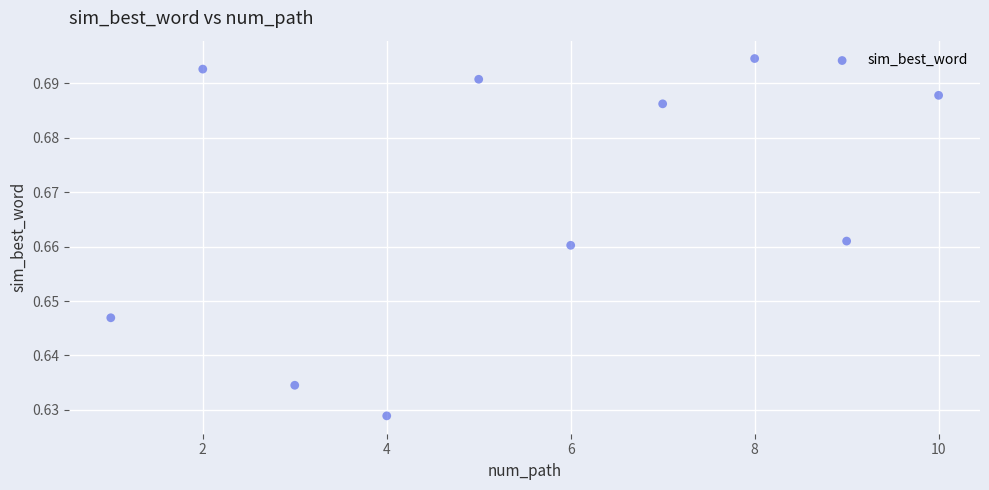

What is the range of X values (max minus min)?

9.0